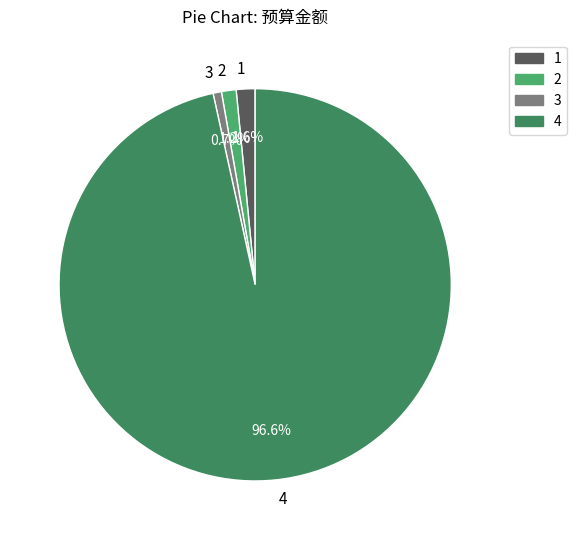

How much of the chart is everything except 1?

98.4%